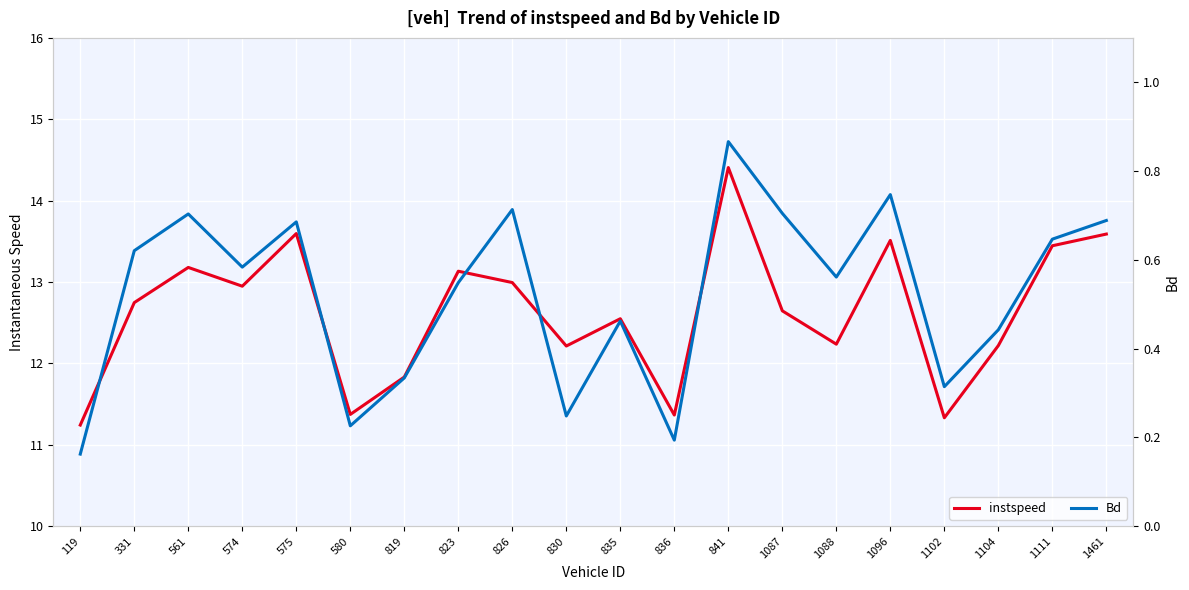

What is the minimum value shown in the chart?

0.2